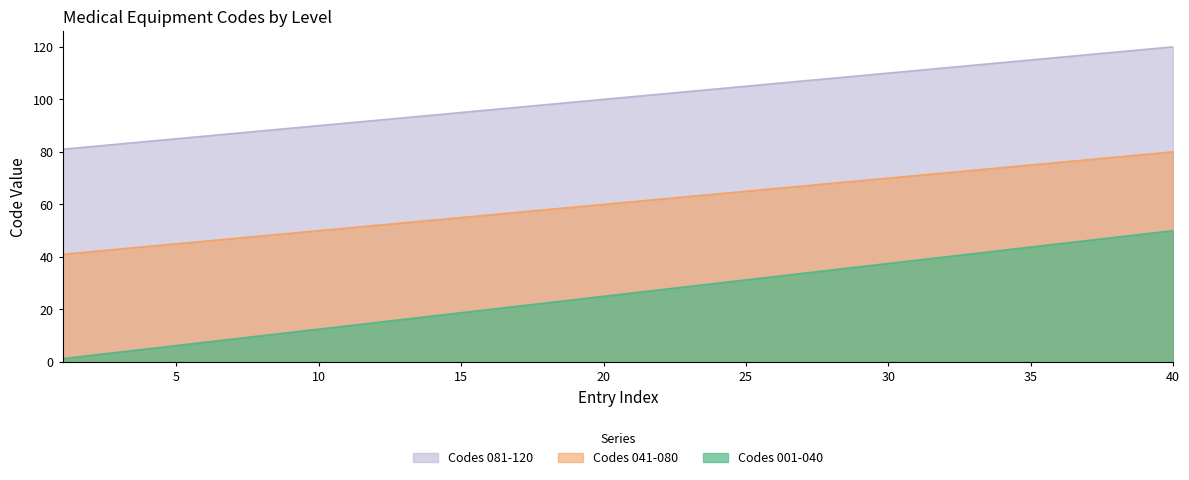

What is the maximum value shown in the chart?

120.0